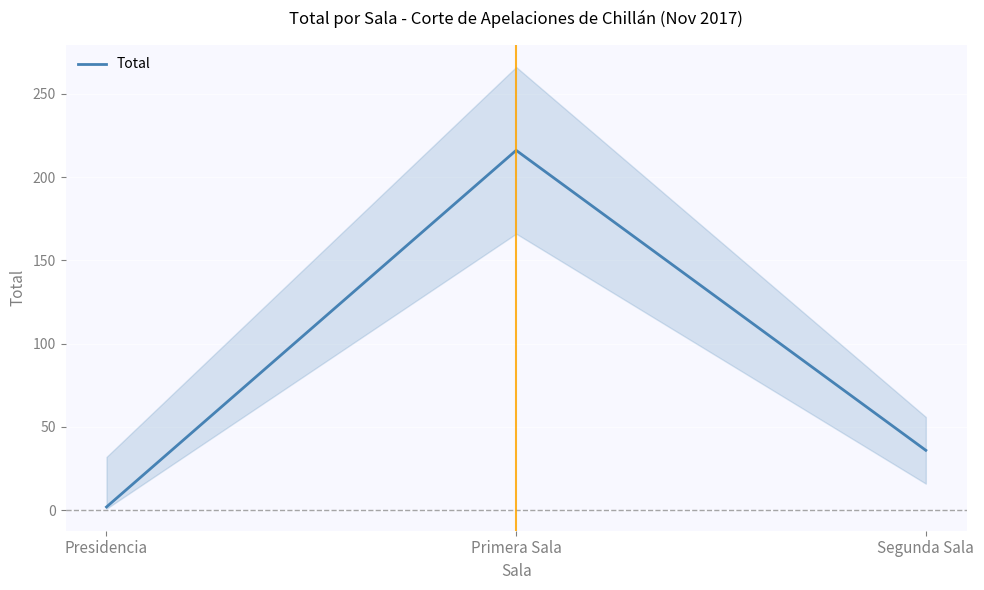

The value at Segunda Sala is 24. True or false?

False